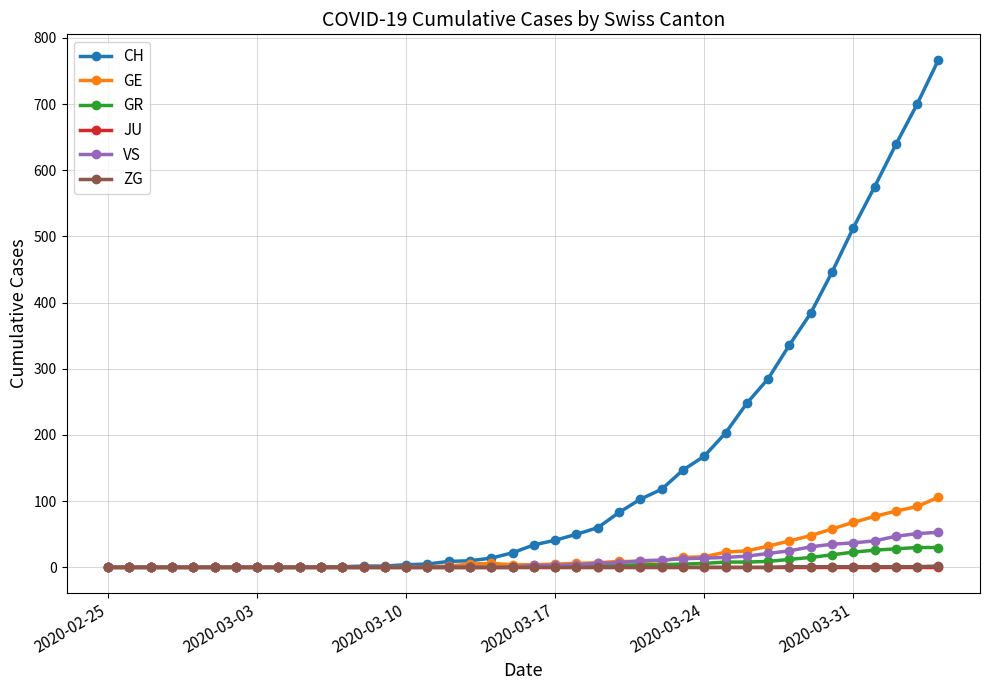

What is the highest value of the GE series?

106